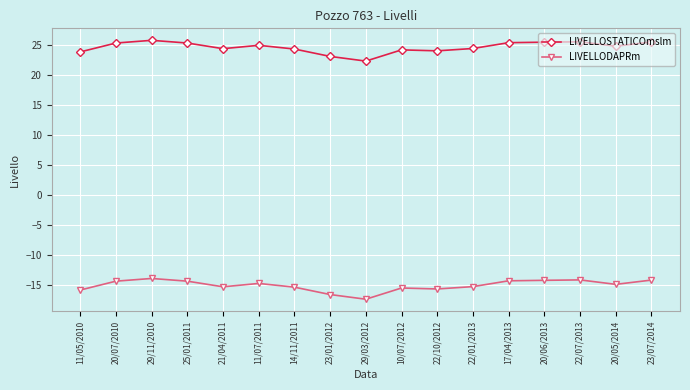

What is the spread (max minus min) of values at 11/07/2011?

39.7